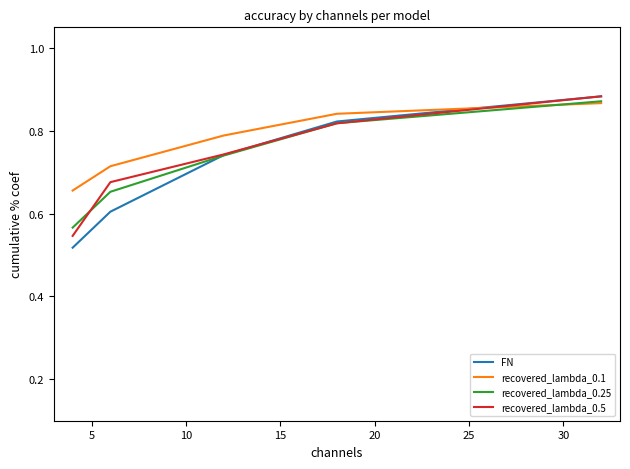

Which series has the widest spread of values?

FN